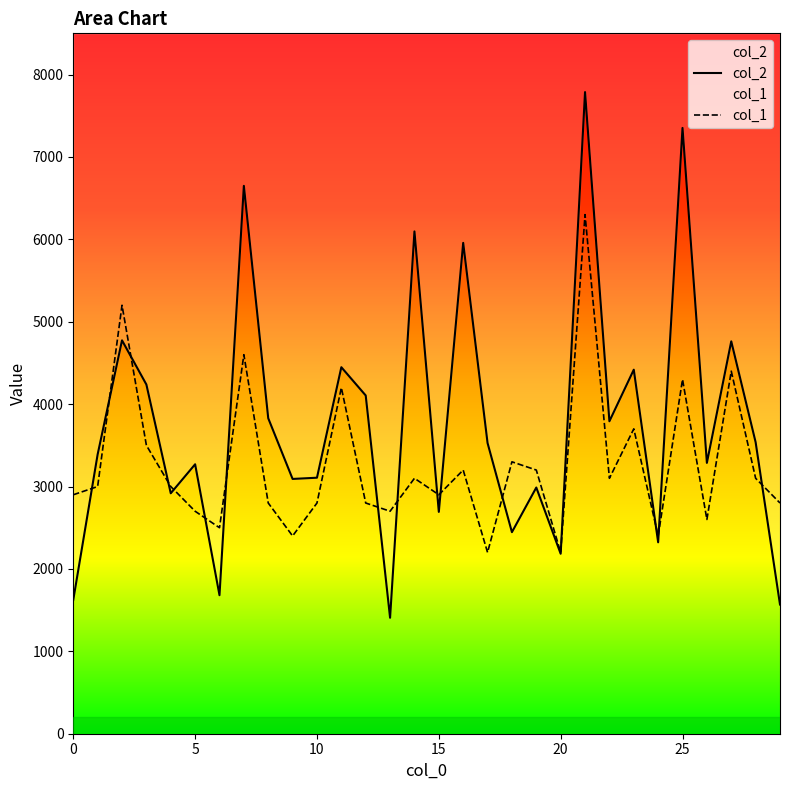

How many distinct data groups are displayed?

2